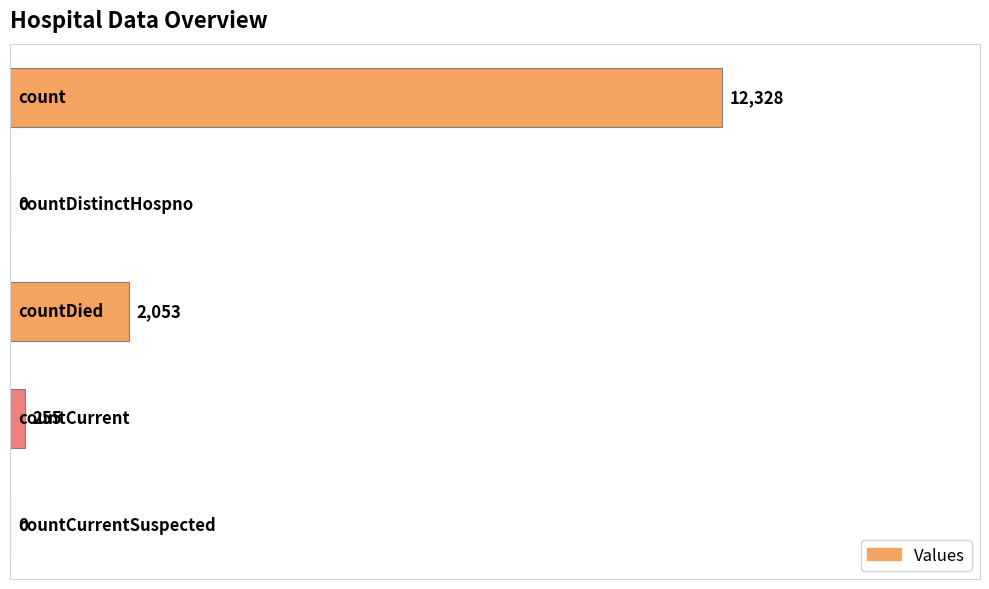

What is the sum of all values?

14636